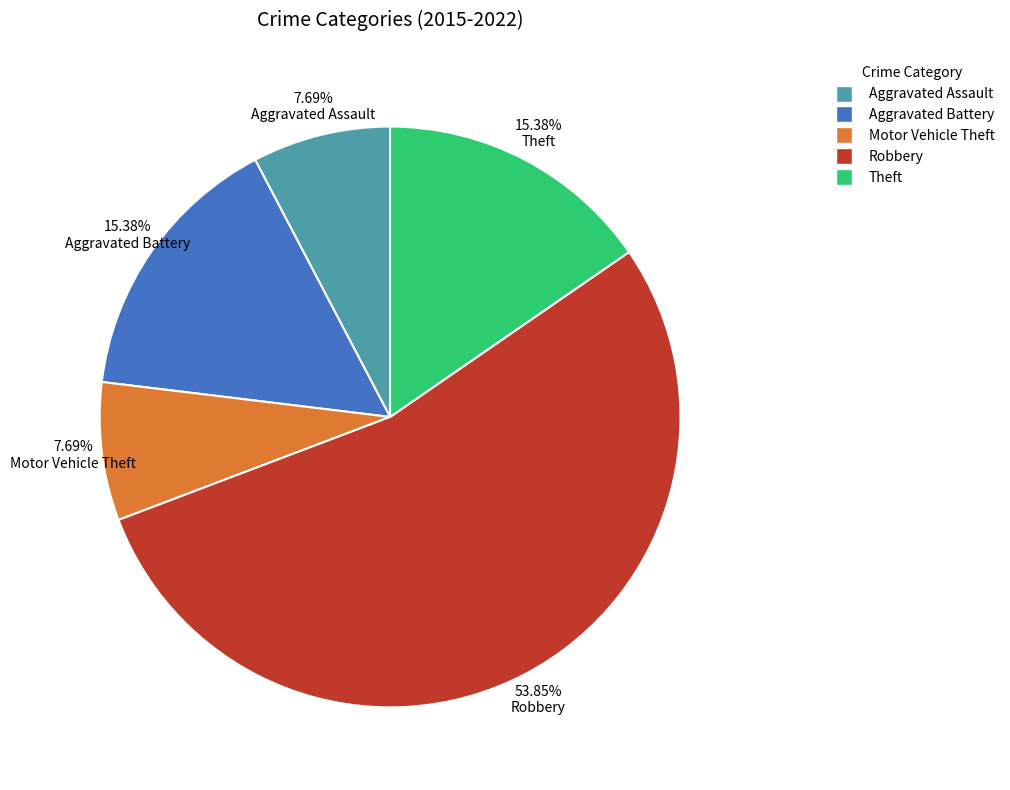

Does Theft account for over 50% of the chart?

No